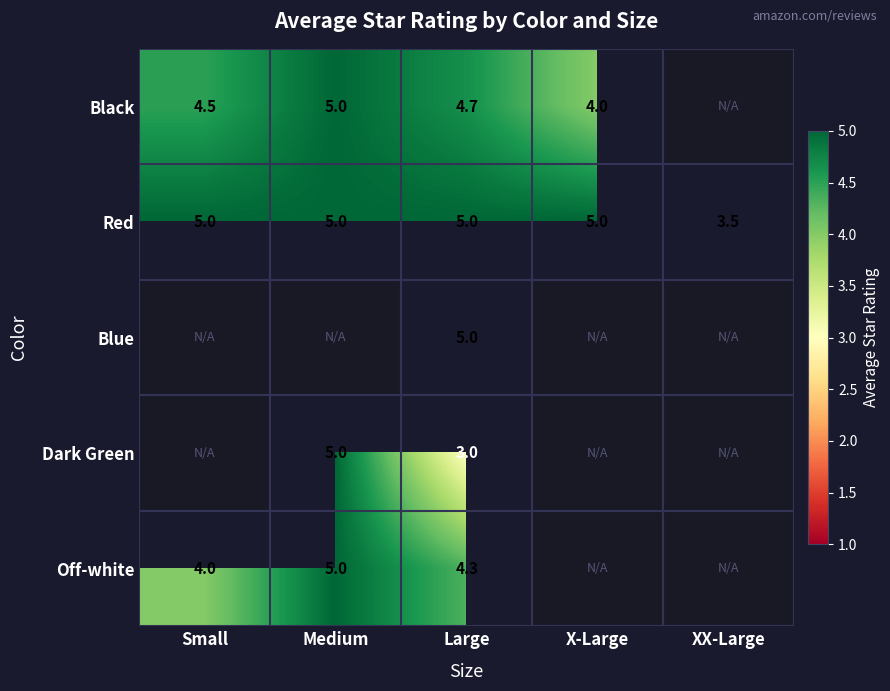

Which has a higher value, Small or Large?

Large